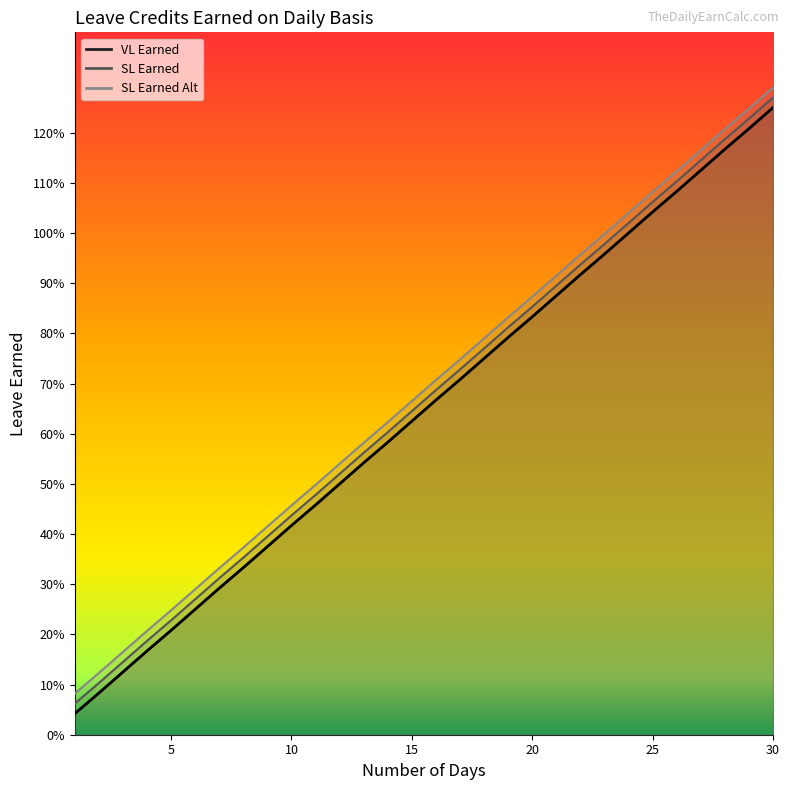

What is the value of the SL Earned point at the 6th from the left?

0.3